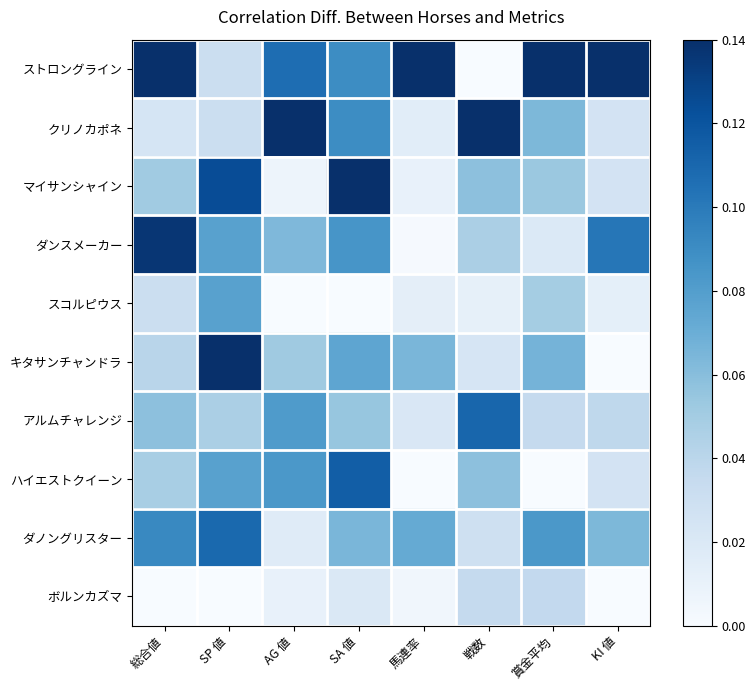

Reading right to left, what are all the values shown in this chart?

ストロングライン: KI 値=0.1	賞金平均=0.1	戦数=0.0	馬連率=0.1	SA 値=0.1	AG 値=0.1	SP 値=0.0	総合値=0.1
クリノカポネ: KI 値=0.0	賞金平均=0.1	戦数=0.1	馬連率=0.0	SA 値=0.1	AG 値=0.1	SP 値=0.0	総合値=0.0
マイサンシャイン: KI 値=0.0	賞金平均=0.1	戦数=0.1	馬連率=0.0	SA 値=0.1	AG 値=0.0	SP 値=0.1	総合値=0.1
ダンスメーカー: KI 値=0.1	賞金平均=0.0	戦数=0.0	馬連率=0.0	SA 値=0.1	AG 値=0.1	SP 値=0.1	総合値=0.1
スコルピウス: KI 値=0.0	賞金平均=0.0	戦数=0.0	馬連率=0.0	SA 値=0.0	AG 値=0.0	SP 値=0.1	総合値=0.0
キタサンチャンドラ: KI 値=0.0	賞金平均=0.1	戦数=0.0	馬連率=0.1	SA 値=0.1	AG 値=0.1	SP 値=0.1	総合値=0.0
アルムチャレンジ: KI 値=0.0	賞金平均=0.0	戦数=0.1	馬連率=0.0	SA 値=0.1	AG 値=0.1	SP 値=0.0	総合値=0.1
ハイエストクイーン: KI 値=0.0	賞金平均=0.0	戦数=0.1	馬連率=0.0	SA 値=0.1	AG 値=0.1	SP 値=0.1	総合値=0.0
ダノングリスター: KI 値=0.1	賞金平均=0.1	戦数=0.0	馬連率=0.1	SA 値=0.1	AG 値=0.0	SP 値=0.1	総合値=0.1
ボルンカズマ: KI 値=0.0	賞金平均=0.0	戦数=0.0	馬連率=0.0	SA 値=0.0	AG 値=0.0	SP 値=0.0	総合値=0.0